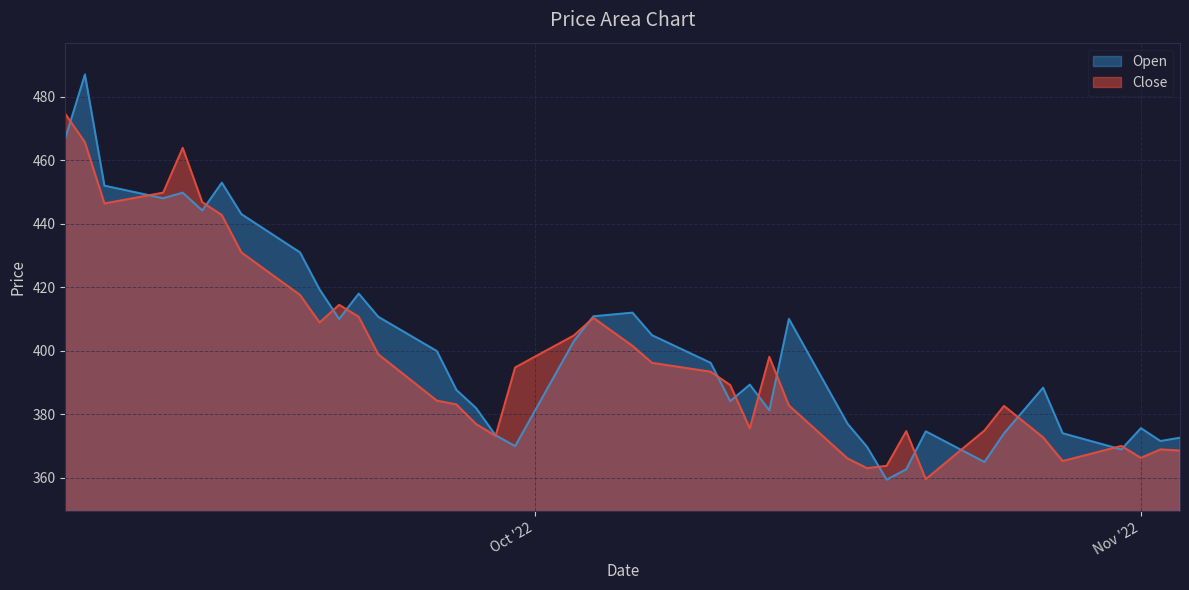

Between which two adjacent categories do Open and Close first intersect?

2022-09-07 and 2022-09-08